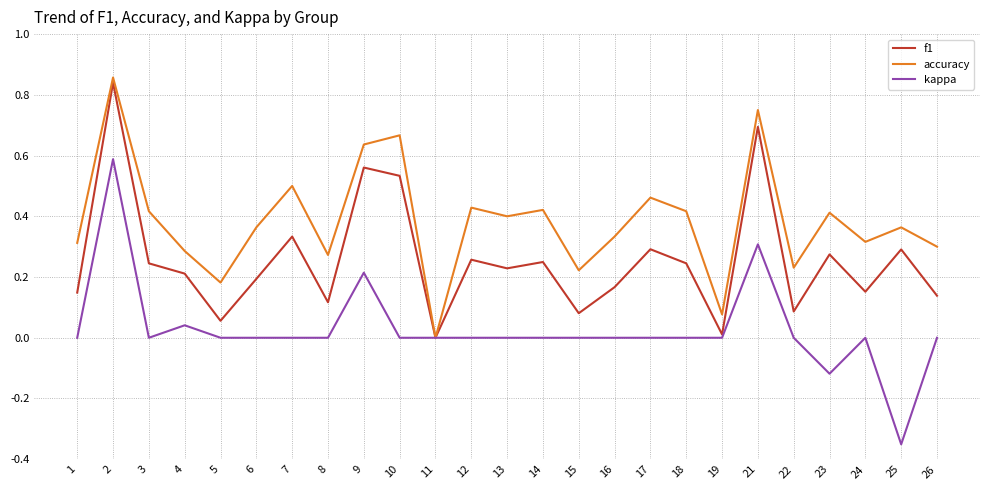

True or false: kappa has a value of 0.6 at 2.

True